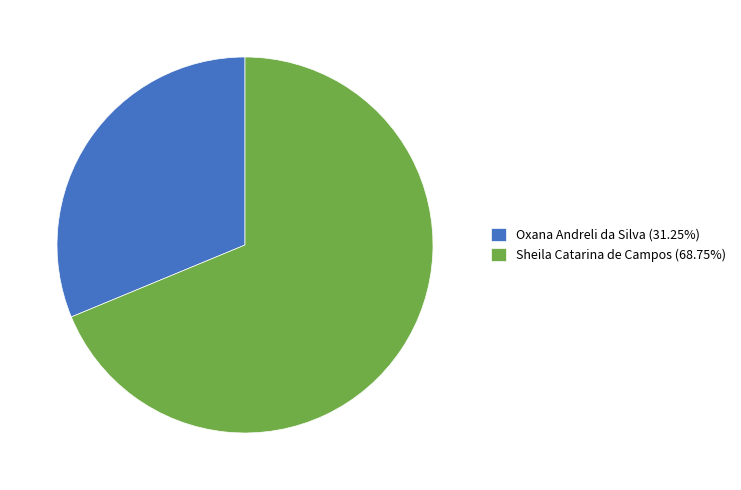

True or false: Sheila Catarina de Campos accounts for 54% of the total.

False